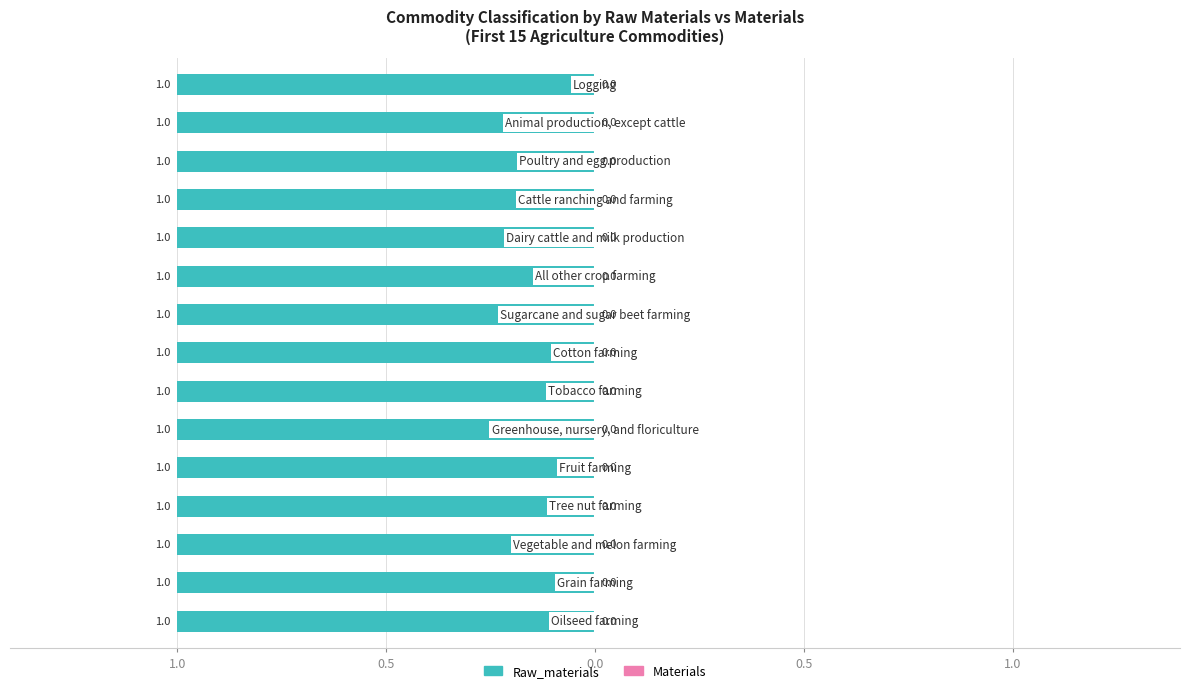

Reading left to right, list all the values displayed in this chart.

Raw_materials: 1	1	1	1	1	1	1	1	1	1	1	1	1	1	1
Materials: 0	0	0	0	0	0	0	0	0	0	0	0	0	0	0